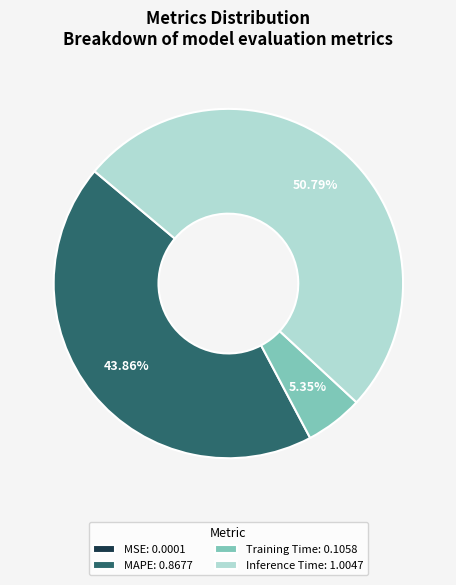

Do Inference Time: 1.0047 and Training Time: 0.1058 together represent more than half of the pie?

Yes